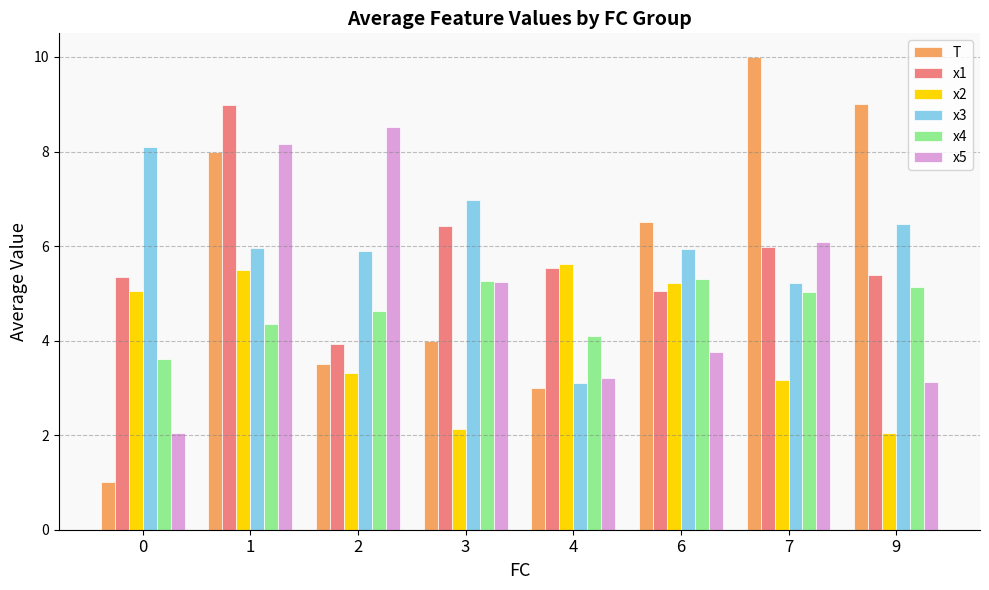

What is the difference between the maximum and minimum values in the x4 series?

1.7